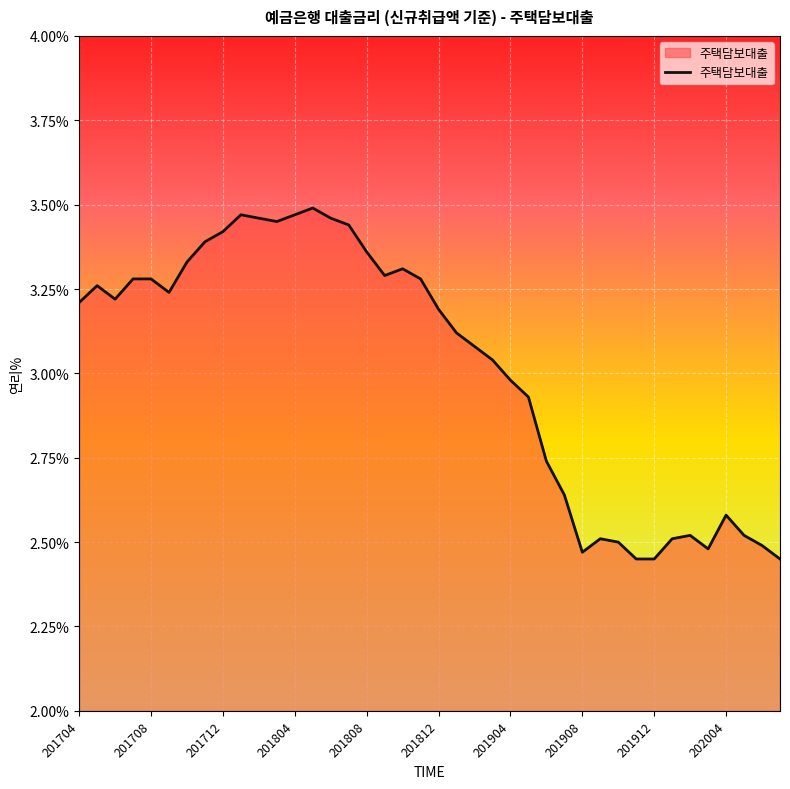

Does the chart display data point markers on the line(s)?

No